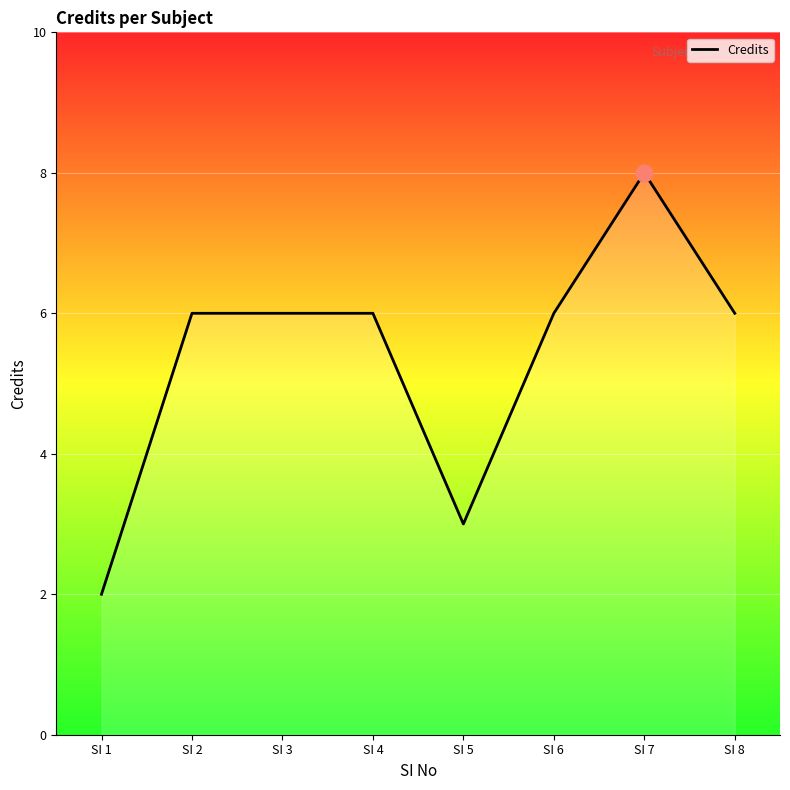

The chart shows a value of 9 at SI 8. True or false?

False